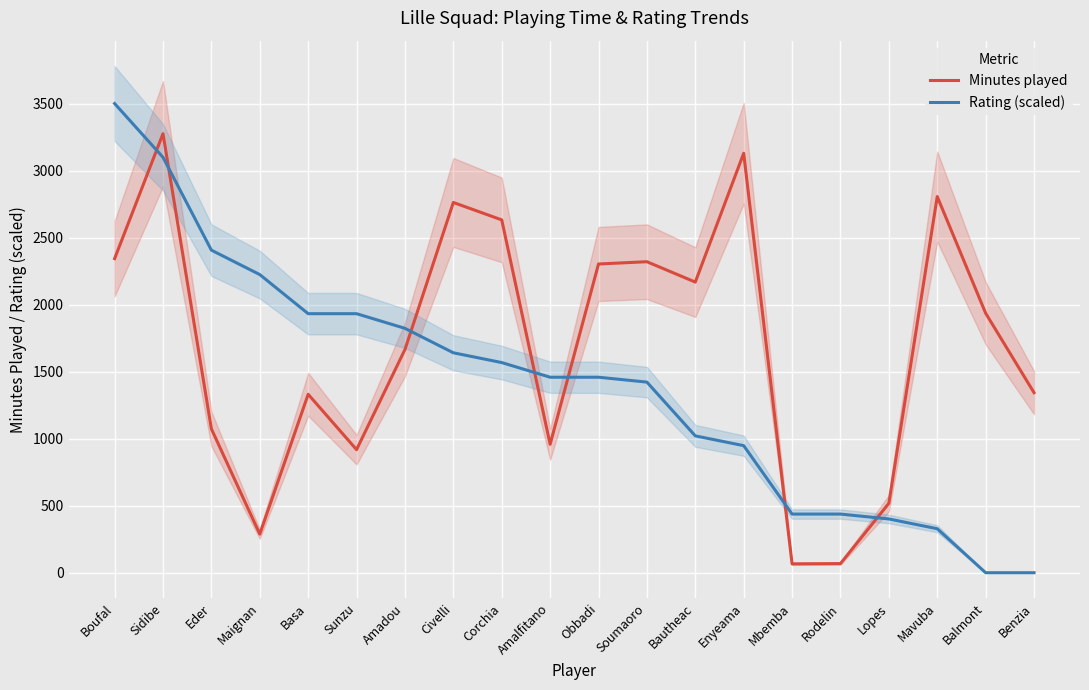

Reading right to left, extract all data points from this chart.

Minutes played: Benzia=1343.0	Balmont=1936.0	Mavuba=2806.0	Lopes=518.0	Rodelin=68.0	Mbemba=66.0	Enyeama=3129.0	Bautheac=2168.0	Soumaoro=2320.0	Obbadi=2303.0	Amalfitano=958.0	Corchia=2632.0	Civelli=2762.0	Amadou=1665.0	Sunzu=918.0	Basa=1331.0	Maignan=288.0	Eder=1073.0	Sidibe=3275.0	Boufal=2343.0
Rating (scaled): Benzia=0.0	Balmont=0.0	Mavuba=328.1	Lopes=401.0	Rodelin=437.5	Mbemba=437.5	Enyeama=947.9	Bautheac=1020.8	Soumaoro=1421.9	Obbadi=1458.3	Amalfitano=1458.3	Corchia=1567.7	Civelli=1640.6	Amadou=1822.9	Sunzu=1932.3	Basa=1932.3	Maignan=2224.0	Eder=2406.3	Sidibe=3099.0	Boufal=3500.0